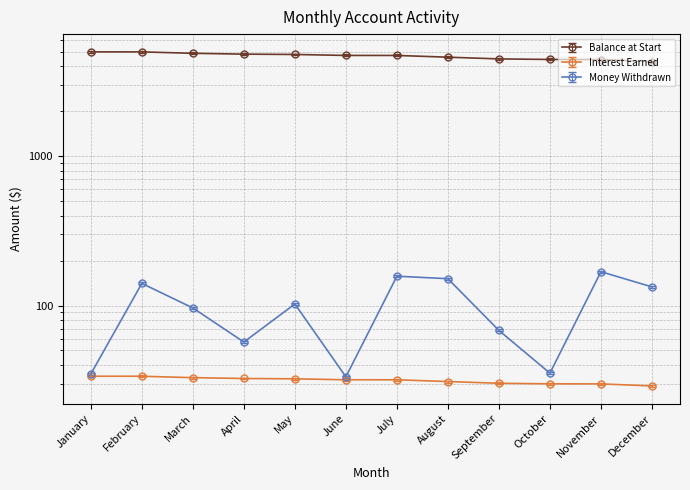

What is the value of the Interest Earned point at the 1st from the left?

5000.0